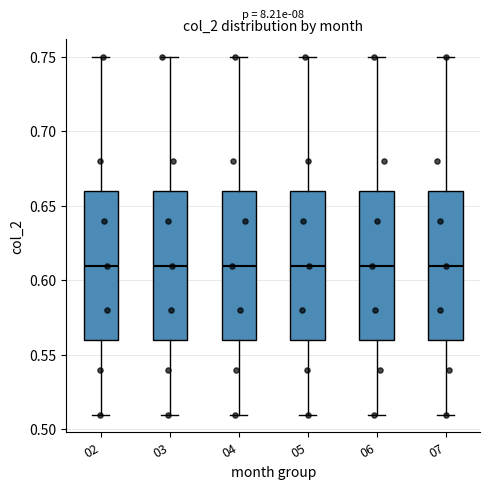

Where does the upper whisker of the box at x = 06 end on the y-axis? The values are not printed on the chart, so give them approximately, as read against the axis.

0.75